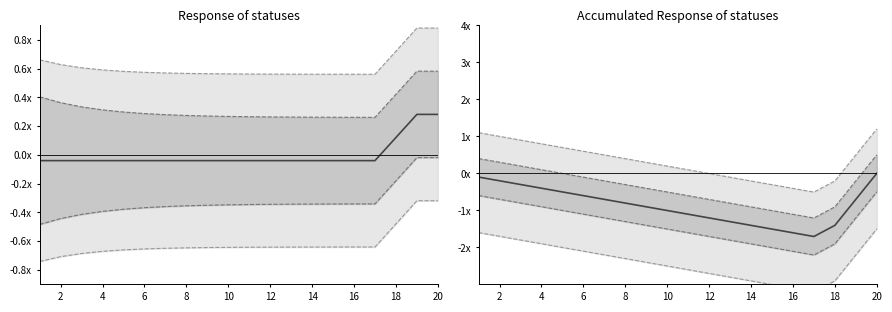

What is the difference between the second highest and second lowest values in the upper inner band series?

1.5